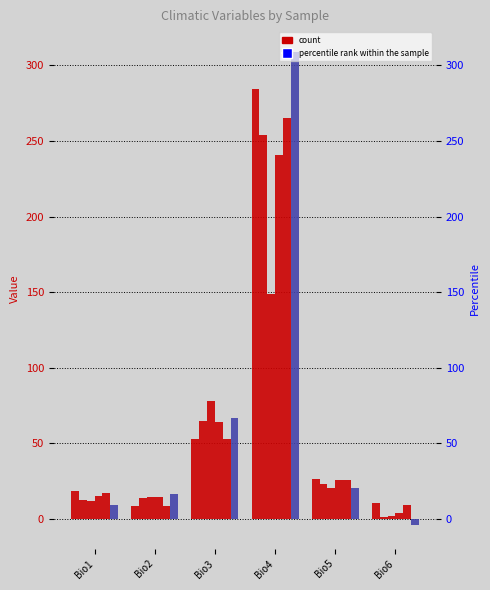

Which series has the widest spread of values?

SH_LA4117A